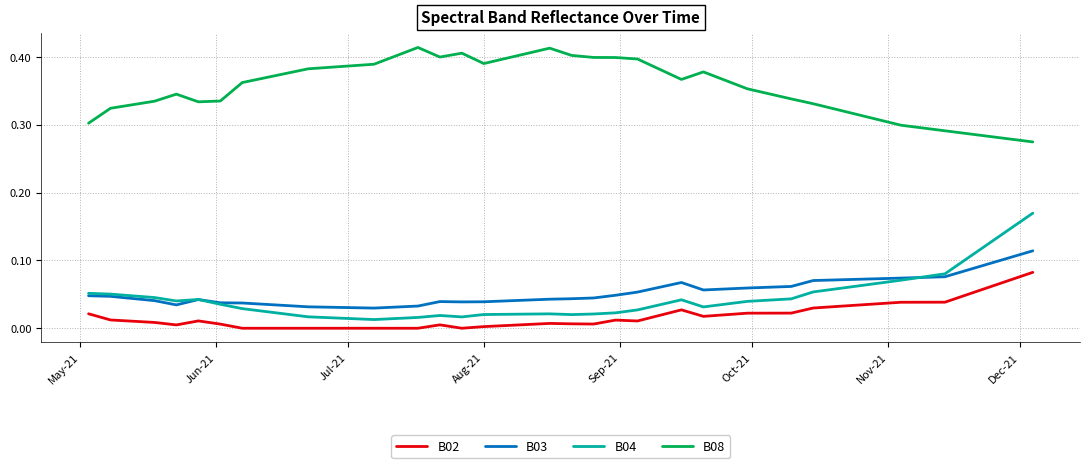

How many lines are shown in the chart?

4